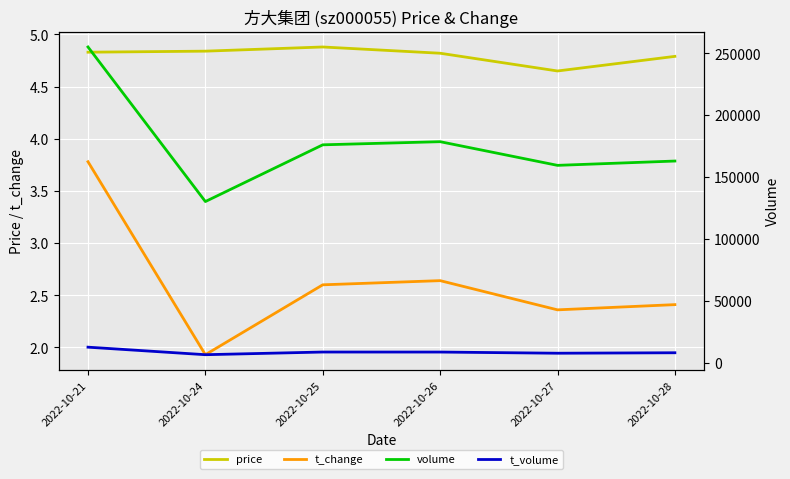

How many interior local valleys does the t_volume series have?

2